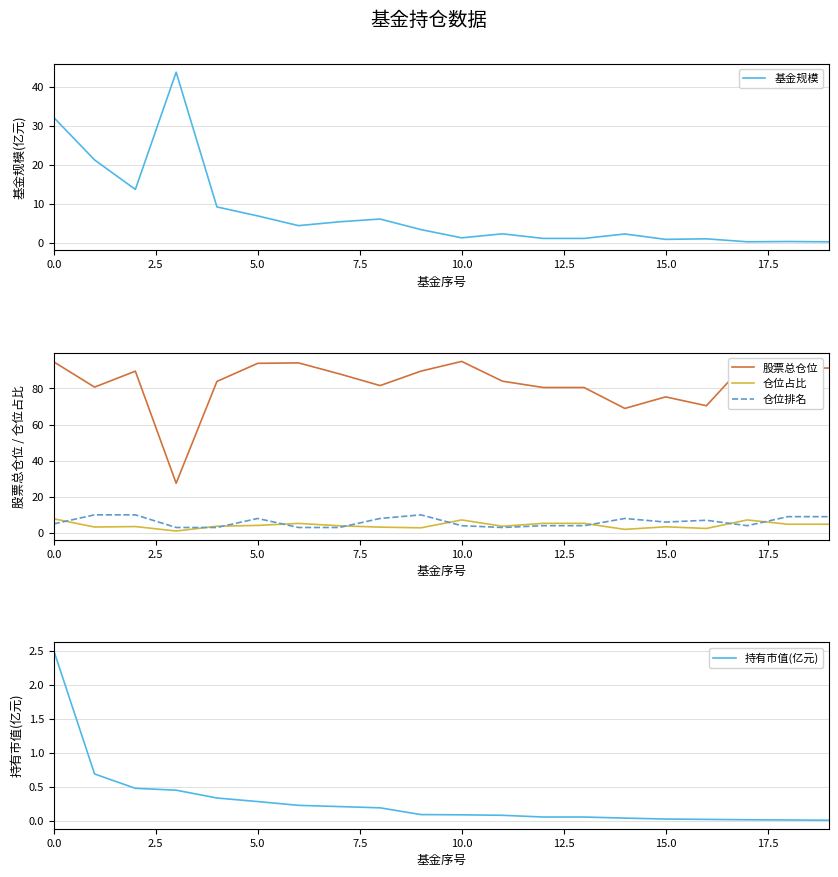

Is it true that 持有市值(亿元) equals 2.5 at 0.0?

True